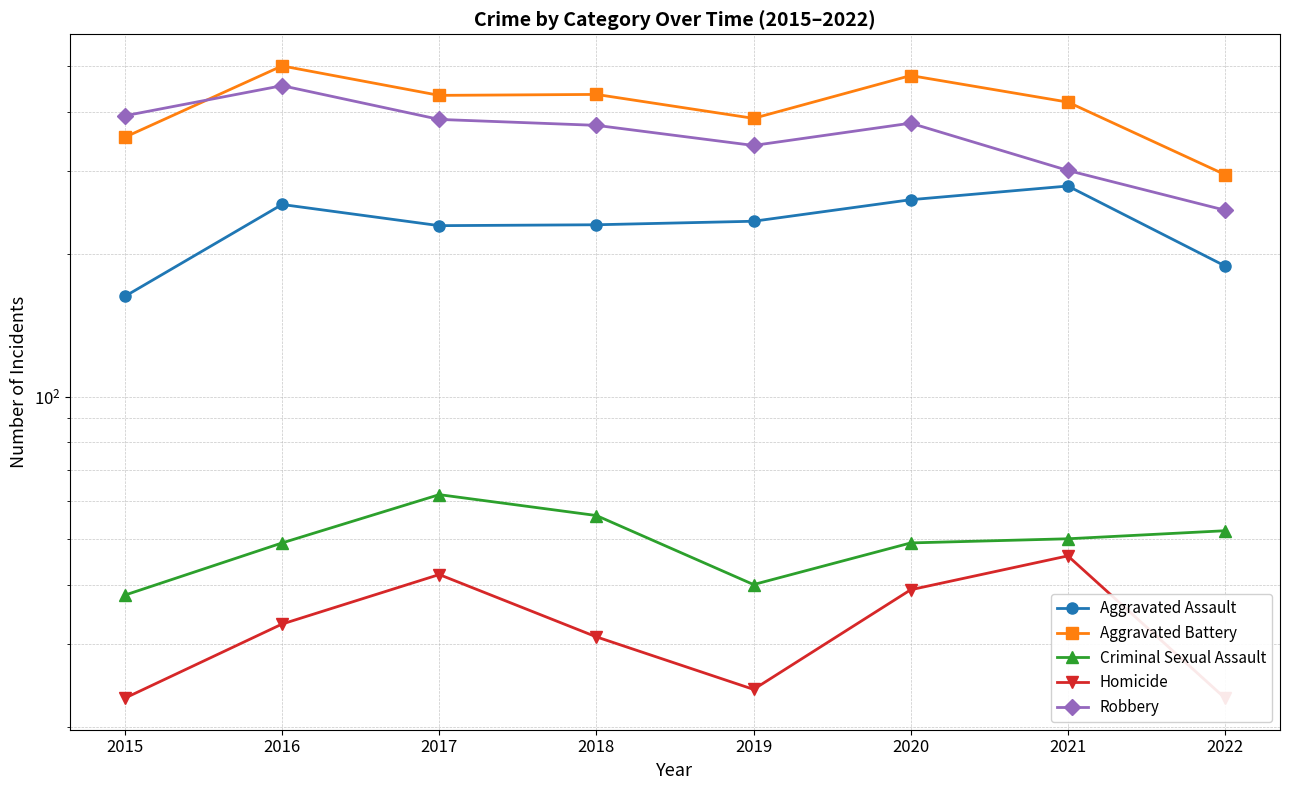

Rank the series by their maximum value, from lowest to highest.

Homicide, Criminal Sexual Assault, Aggravated Assault, Robbery, Aggravated Battery